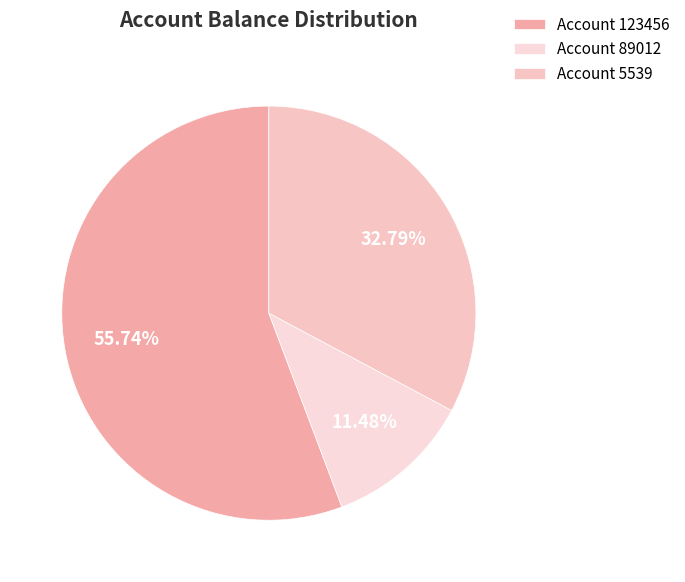

How many slices are in this pie chart?

3